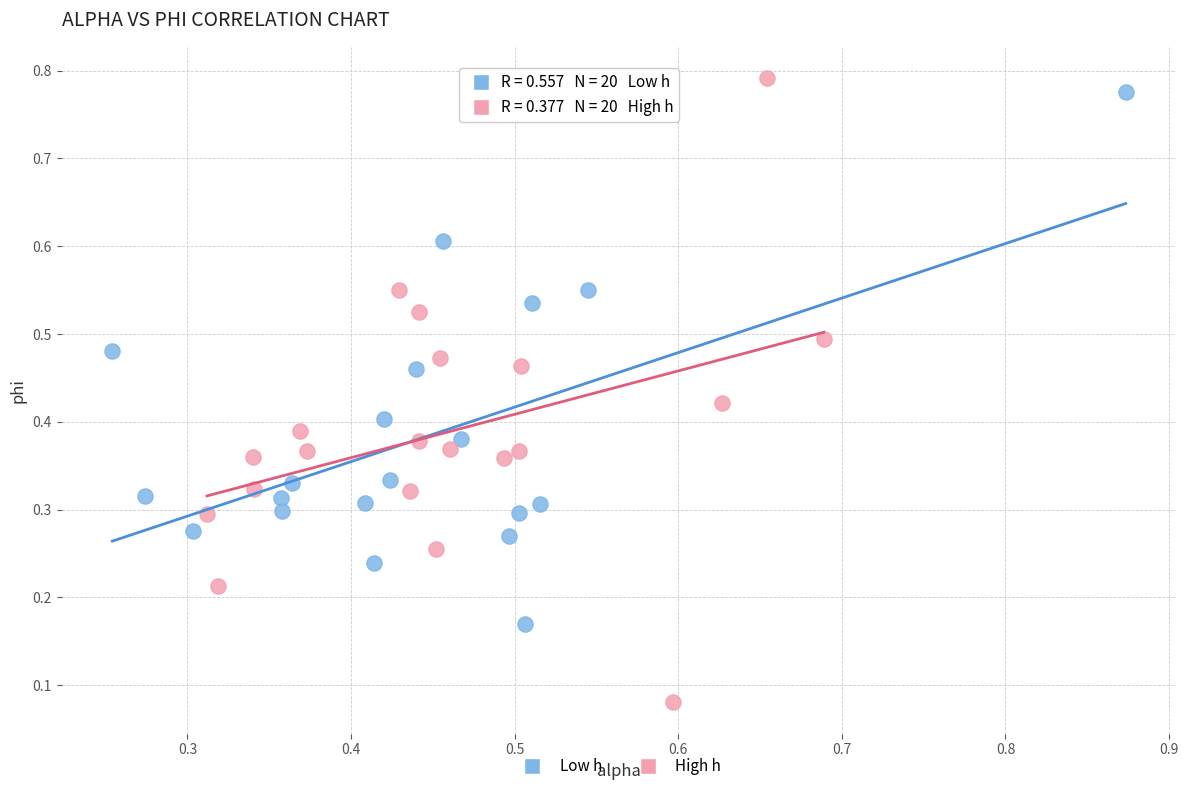

What are all the series names shown in the legend?

Low h, High h